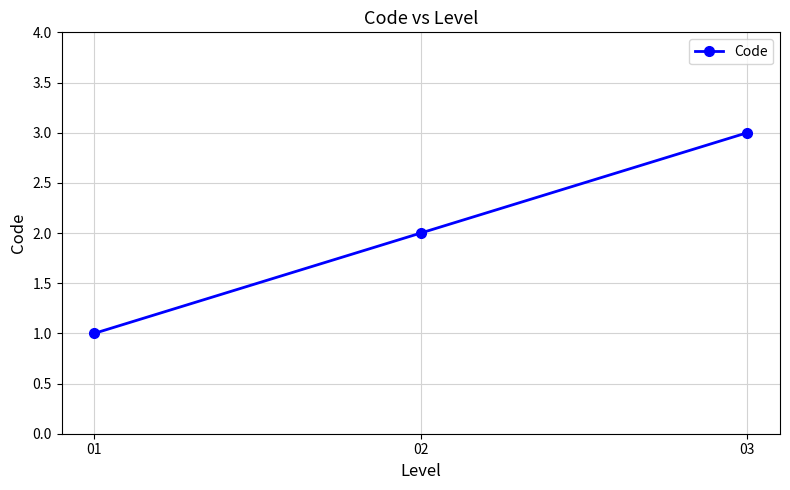

What is the average value?

2